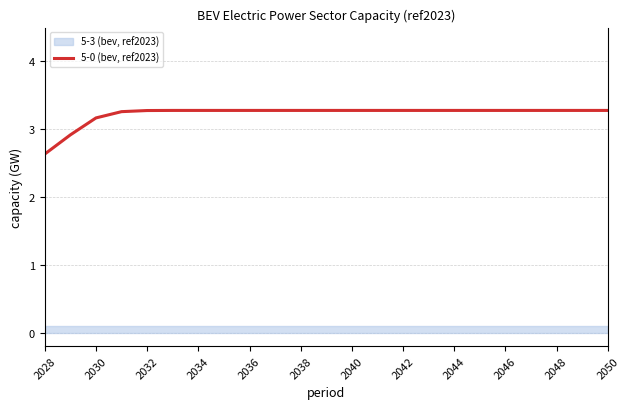

What is the approximate value at 17?

3.3